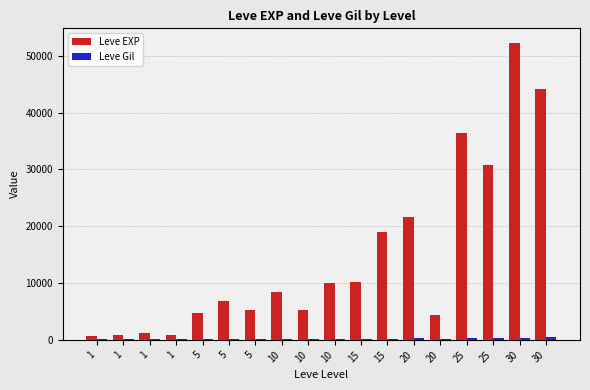

Are the bars horizontal?

No